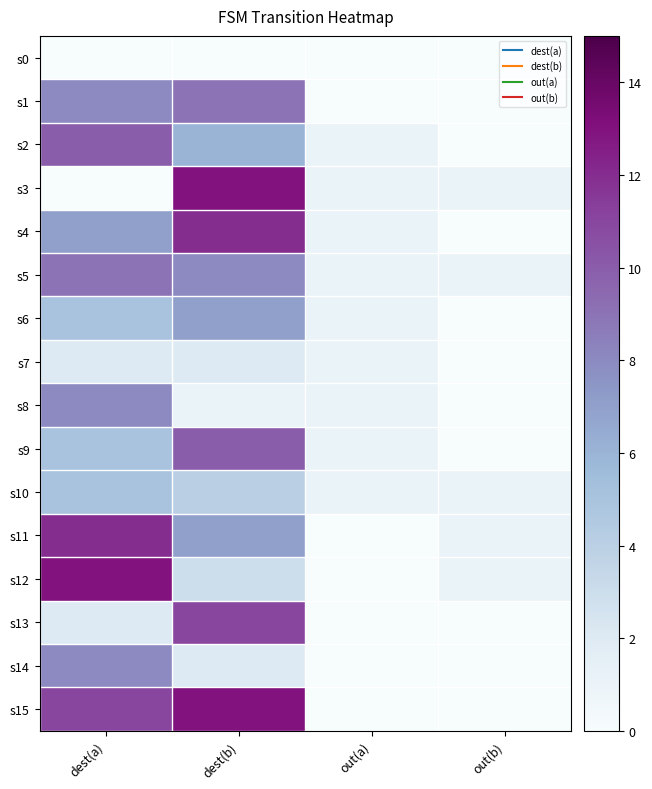

How many series are shown in this chart?

16